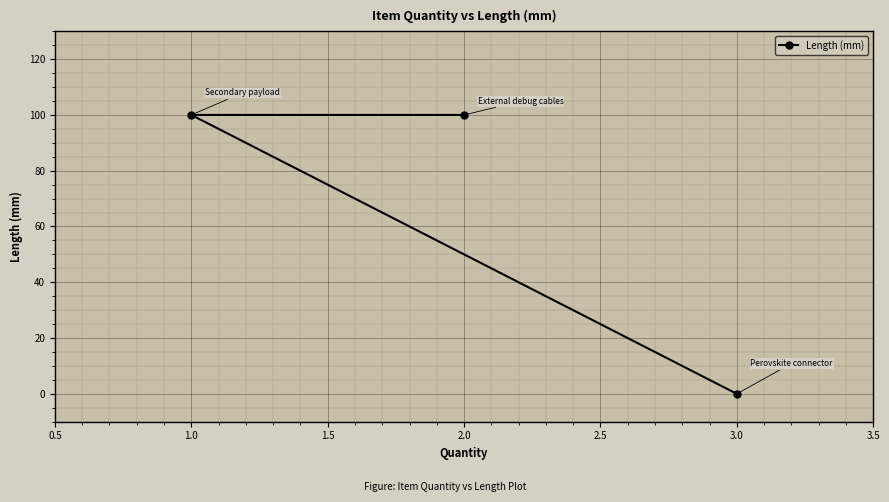

Count the number of data series in this chart.

1